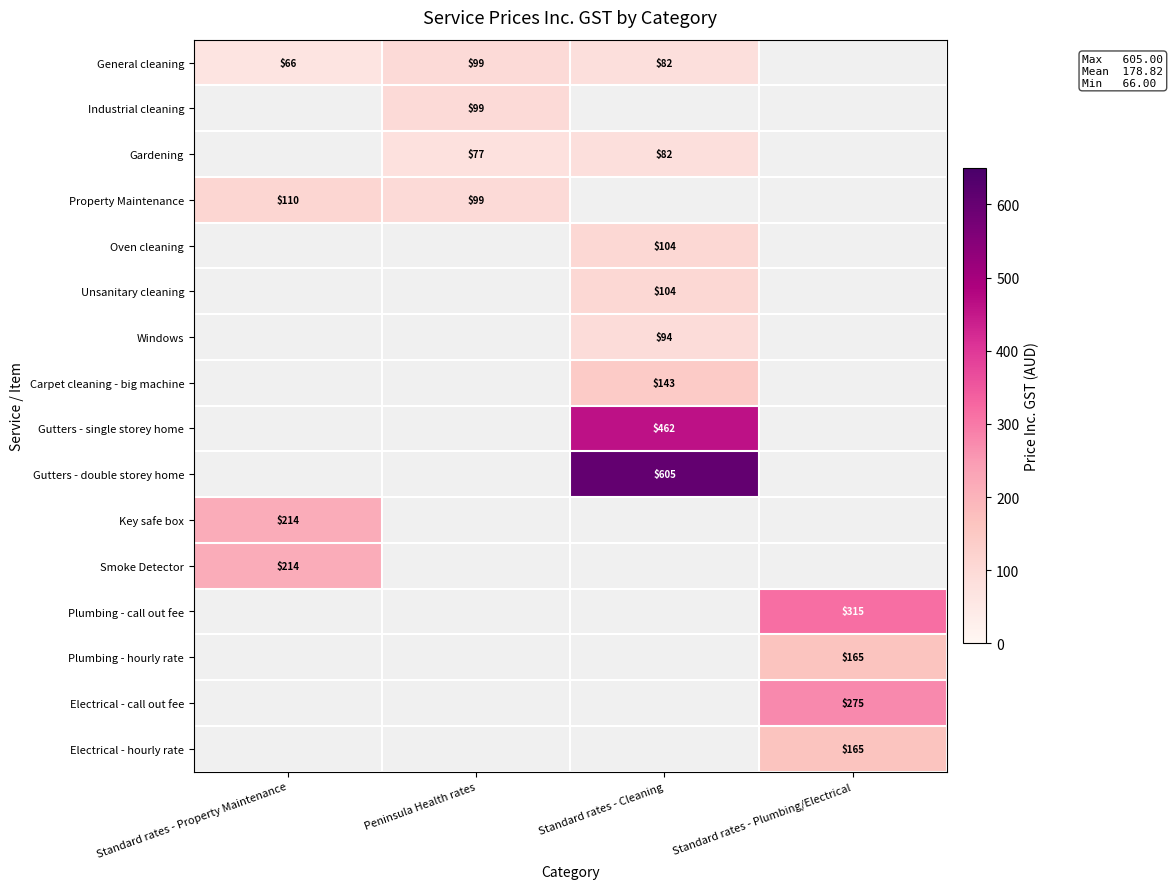

What is the minimum value shown in the chart?

66.0